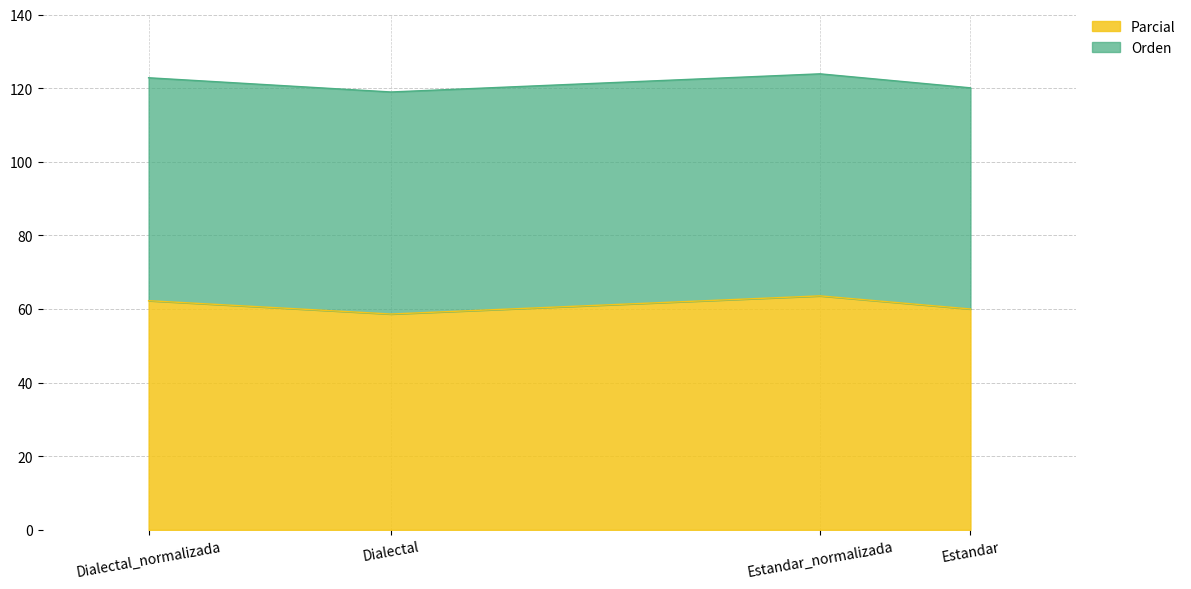

How many values are below 62?

2